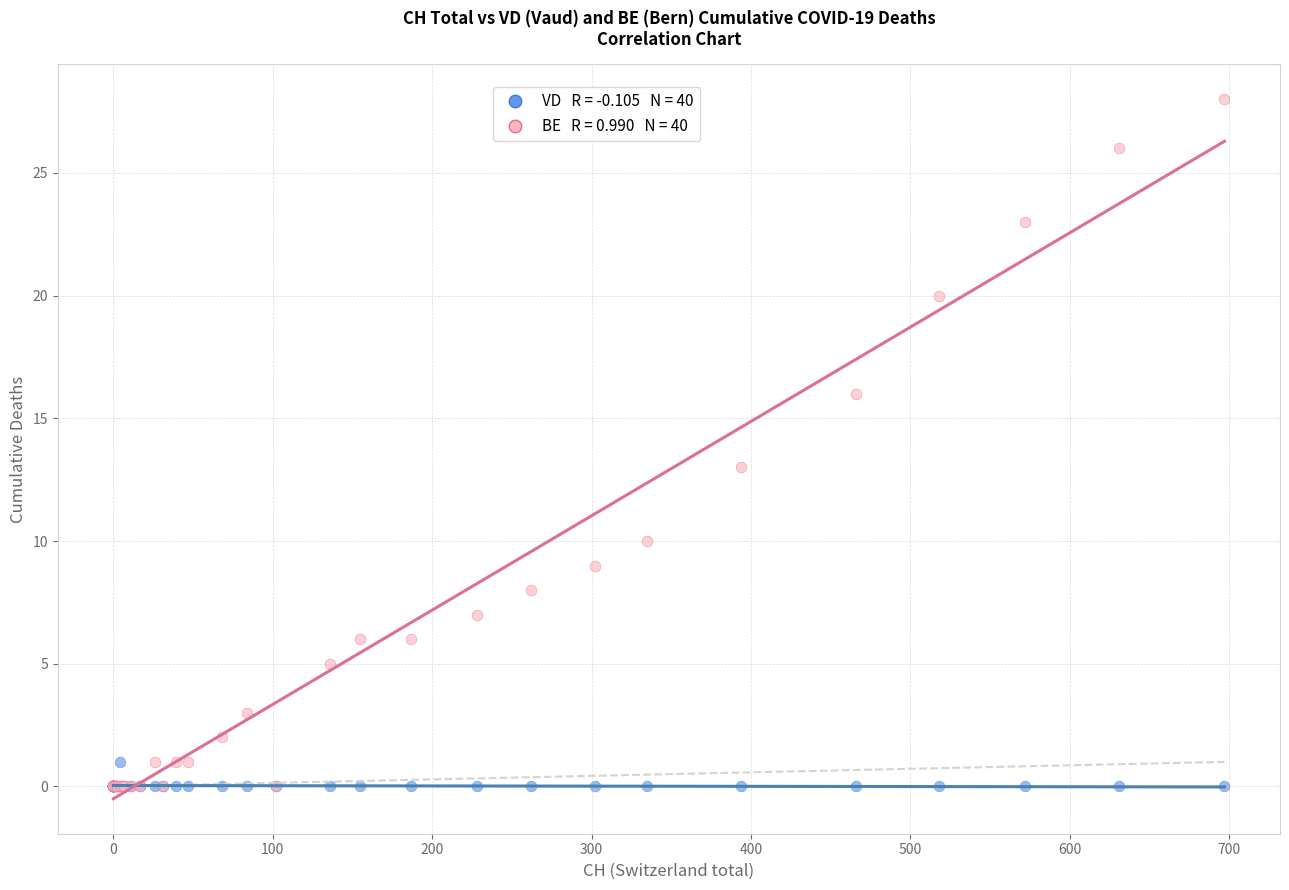

Across all series, what Y value is closest to 14?

13